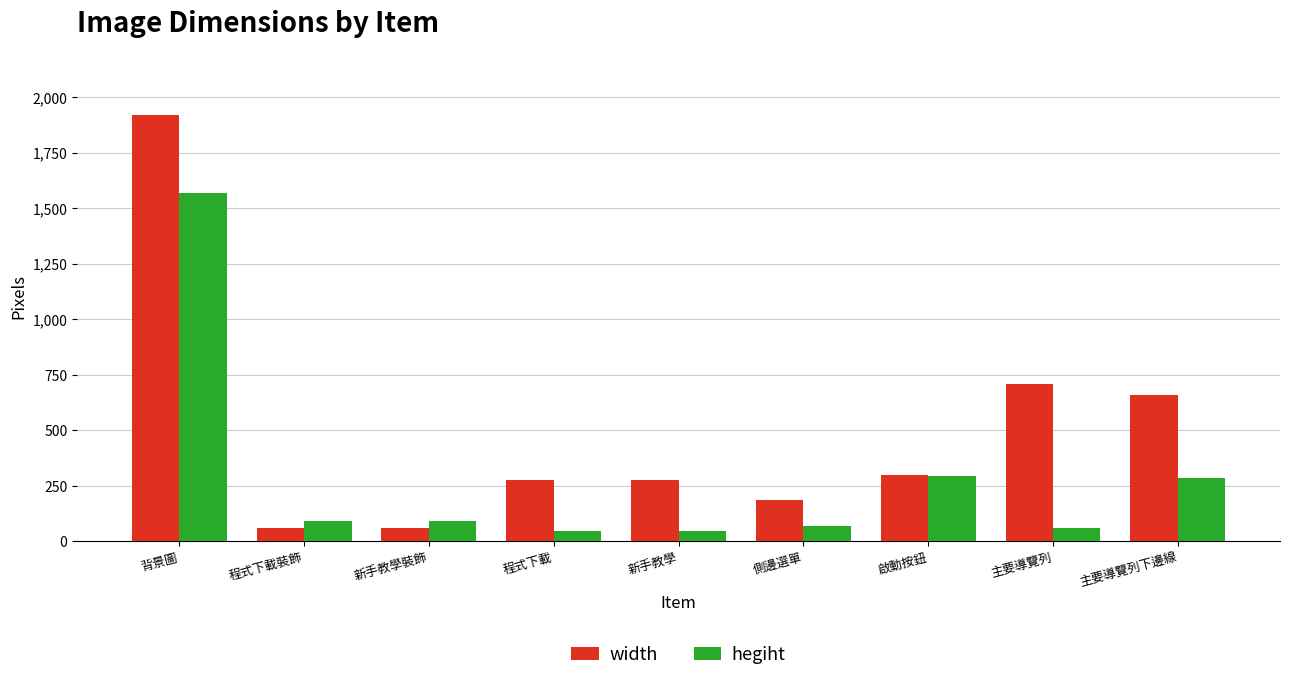

How many series are shown in this chart?

2